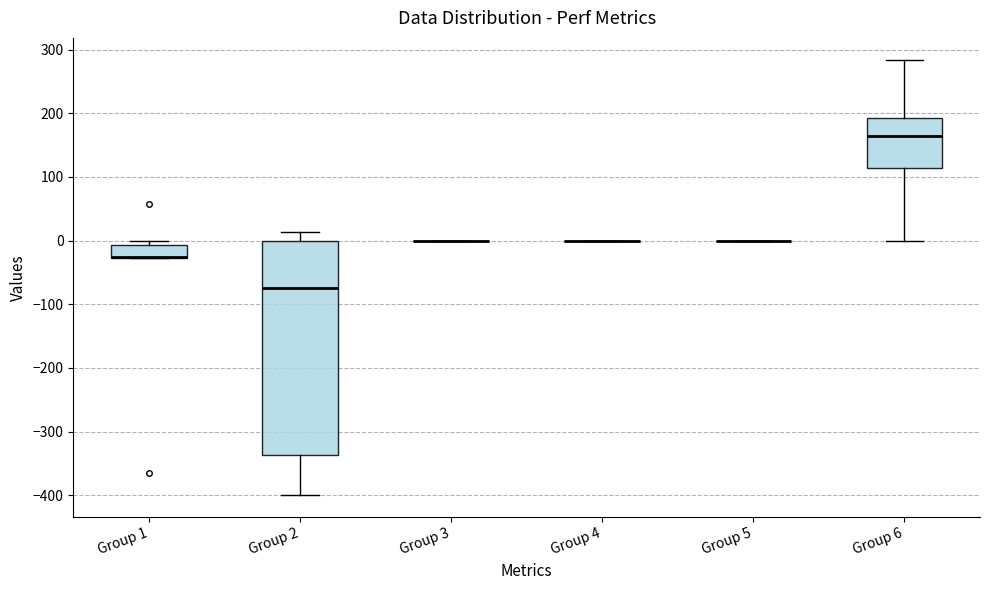

Reading left to right, transcribe this box plot: for each box, give where its median line is, the range the box spans, and where its two whiskers end, as read against the y-axis. The values are not printed on the chart, so give them approximately, as read against the axis.

Group 1: median -30 (drawn on the box's lower edge), box -30 to -10, whiskers -30 to 0
Group 2: median -70, box -340 to 0, whiskers -400 to 10
Group 3: box collapsed to a line at 0, whiskers 0 to 0
Group 4: box collapsed to a line at 0, whiskers 0 to 0
Group 5: box collapsed to a line at 0, whiskers 0 to 0
Group 6: median 160, box 110 to 190, whiskers 0 to 280